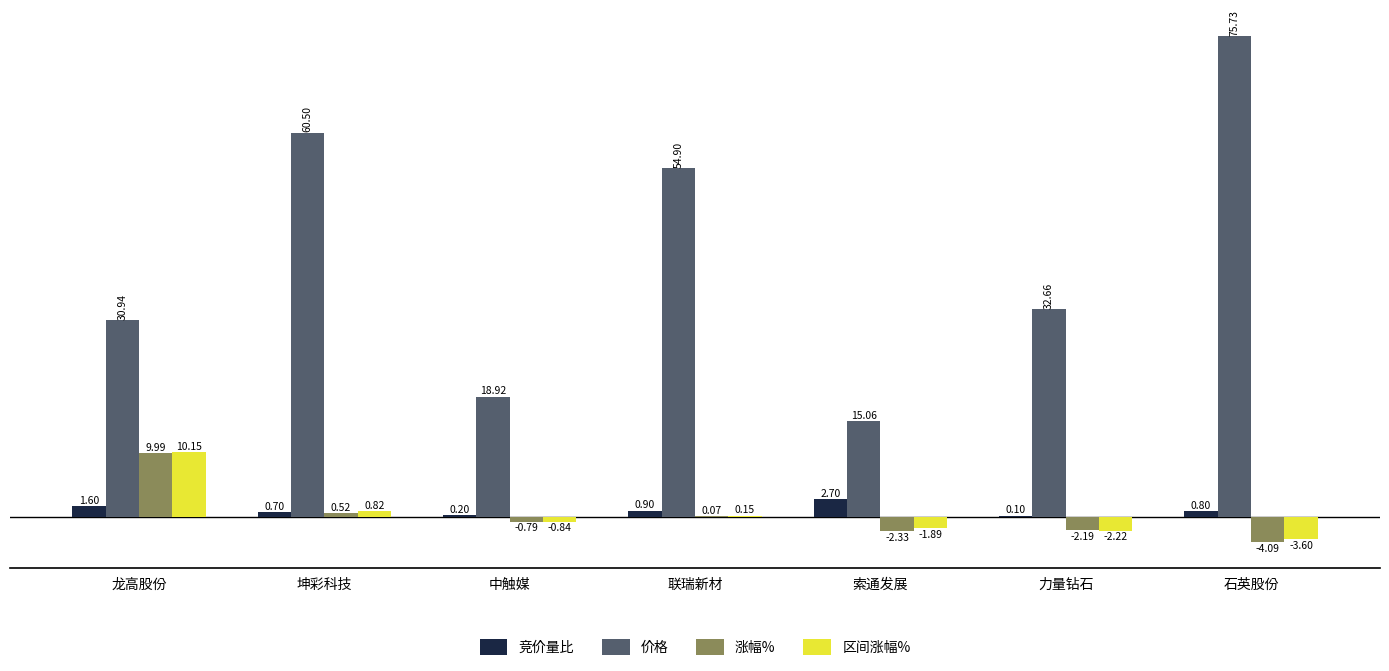

Which series has the largest total across all categories?

价格